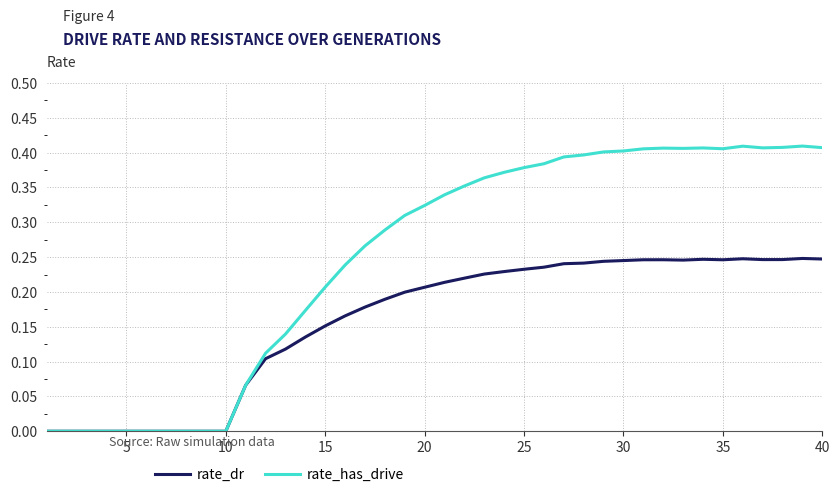

List the series in order of their overall mean, highest first.

rate_has_drive, rate_dr